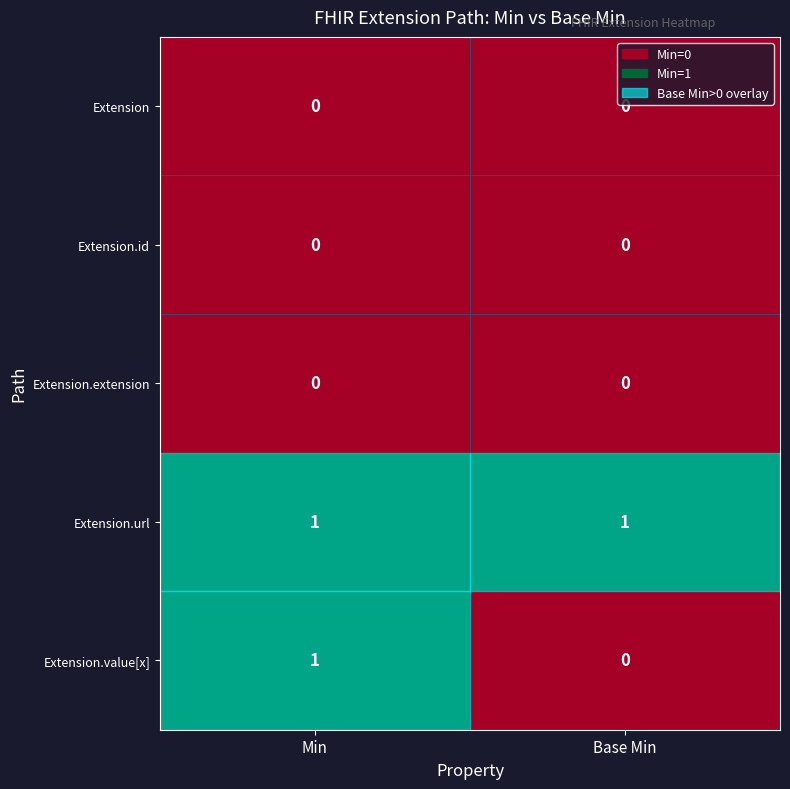

Which series has the largest range (max minus min)?

Extension.value[x]